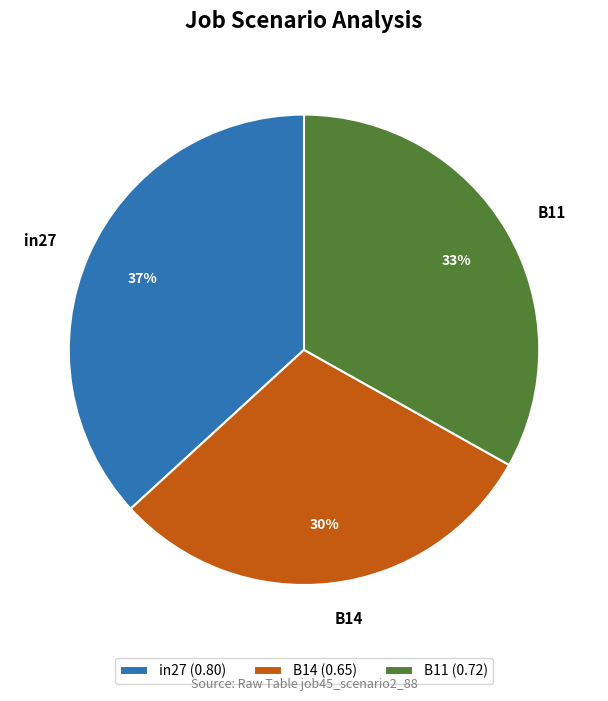

Is it true that B11 is 40% of the pie?

False